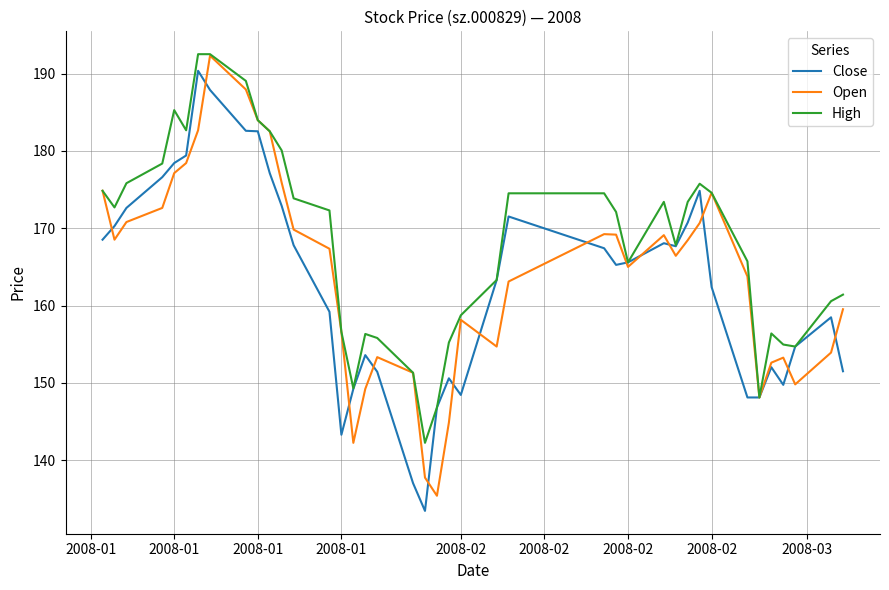

What is the minimum value for High?

142.2